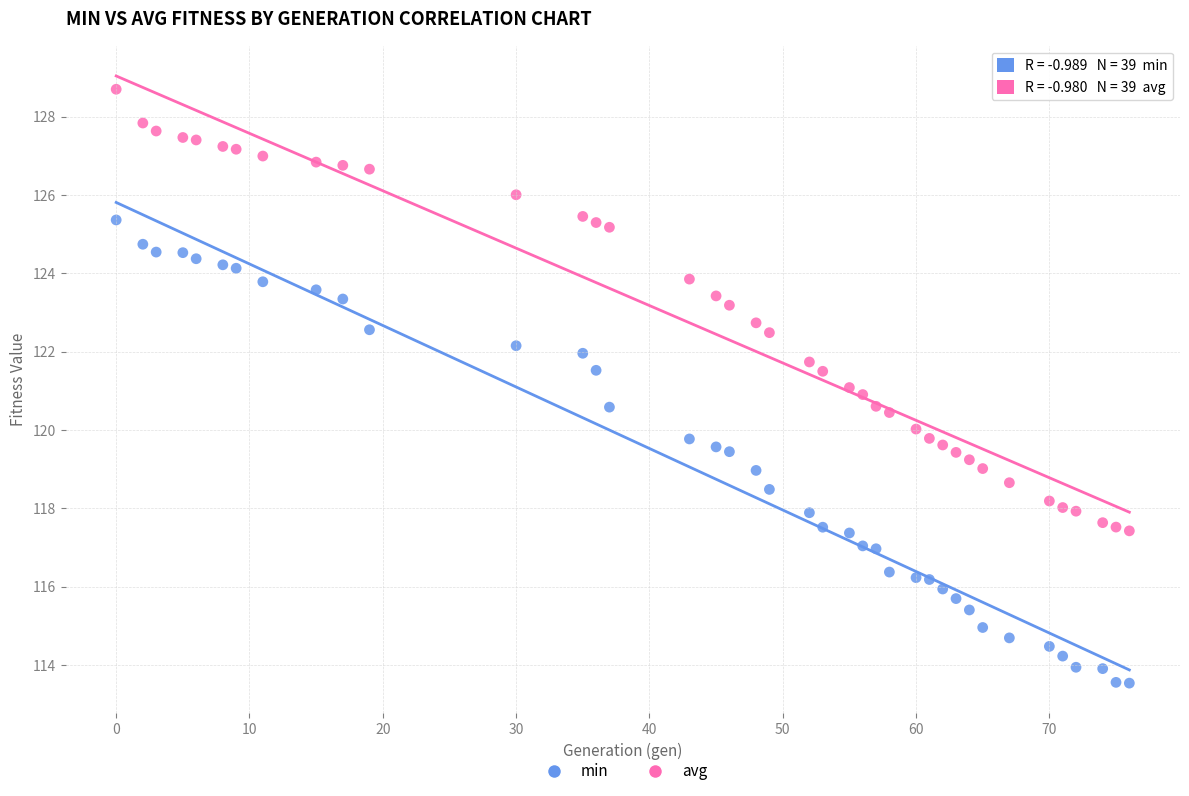

Which series has the largest Y range (max minus min)?

min